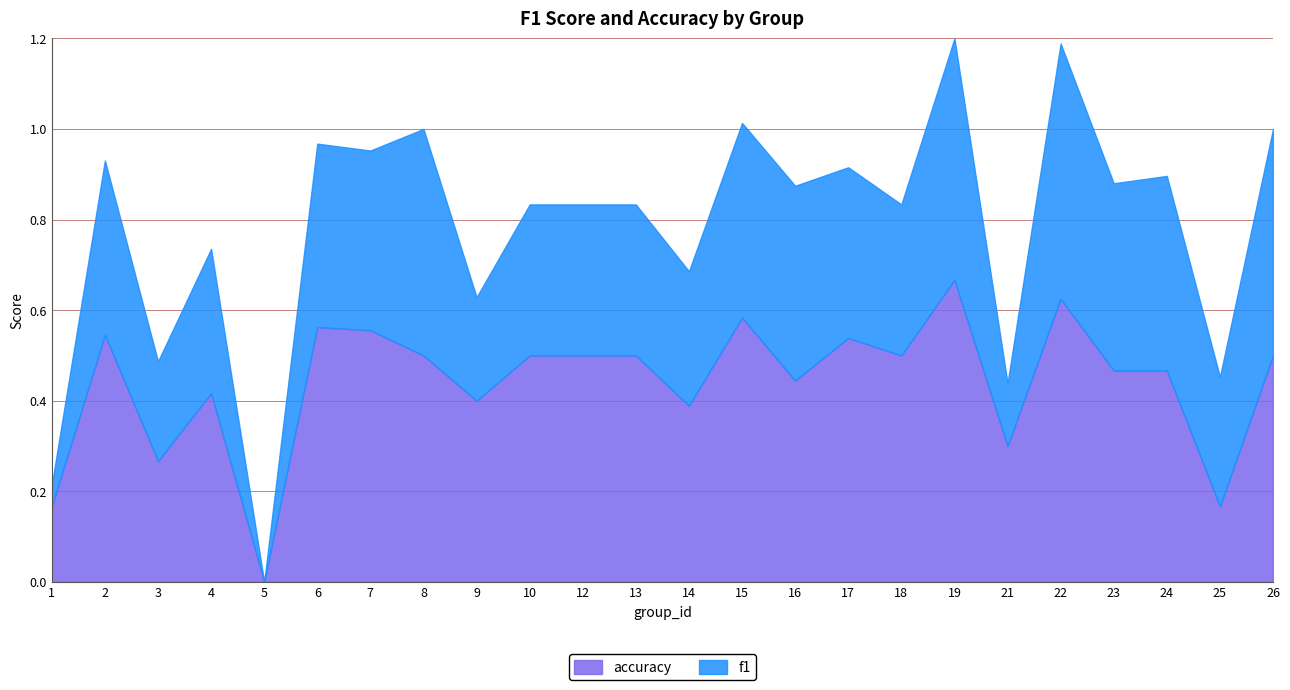

How many intersections are there between accuracy and f1?

1